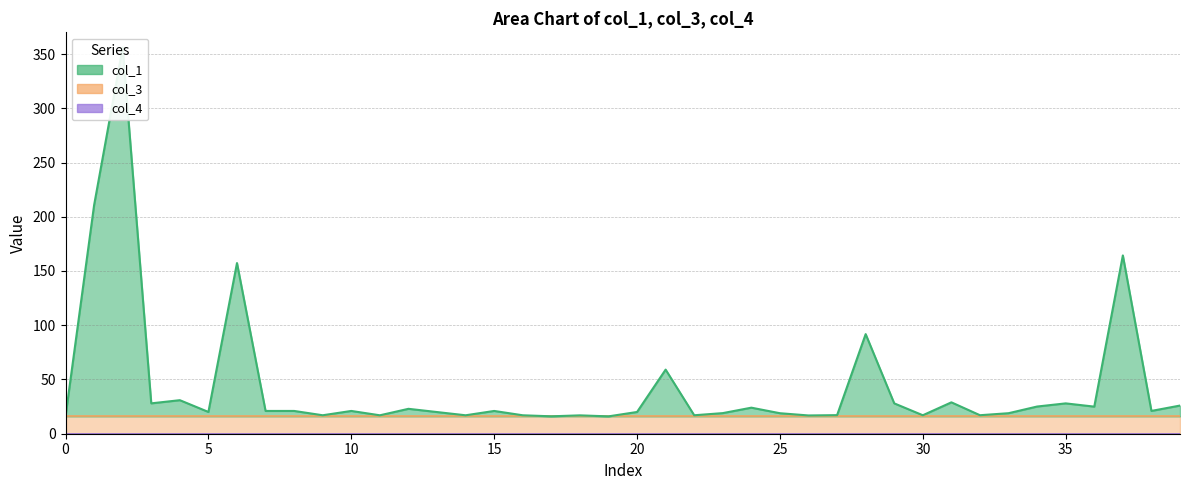

True or false: col_3 and col_4 intersect in this chart.

False